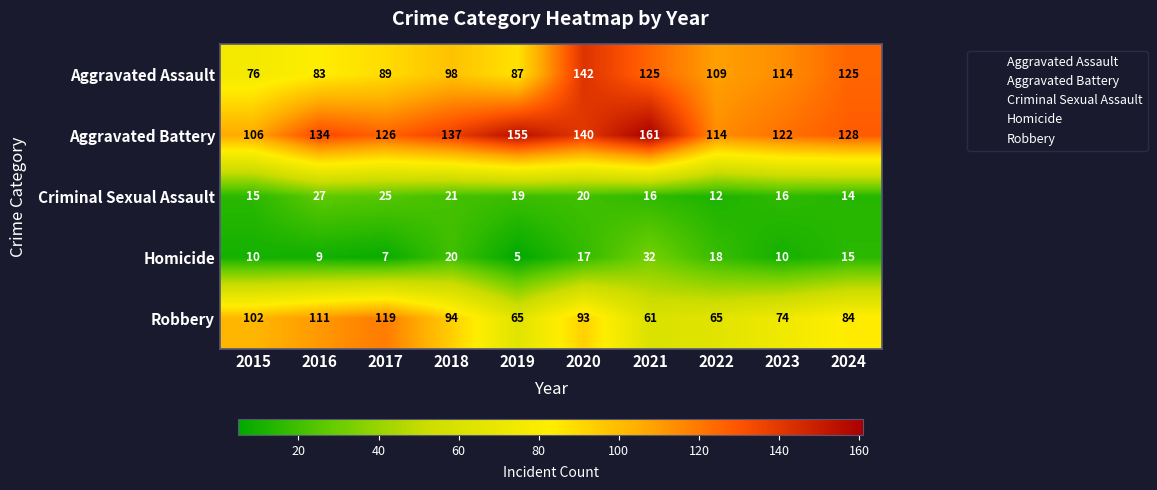

What is the highest value of the Aggravated Assault series?

142